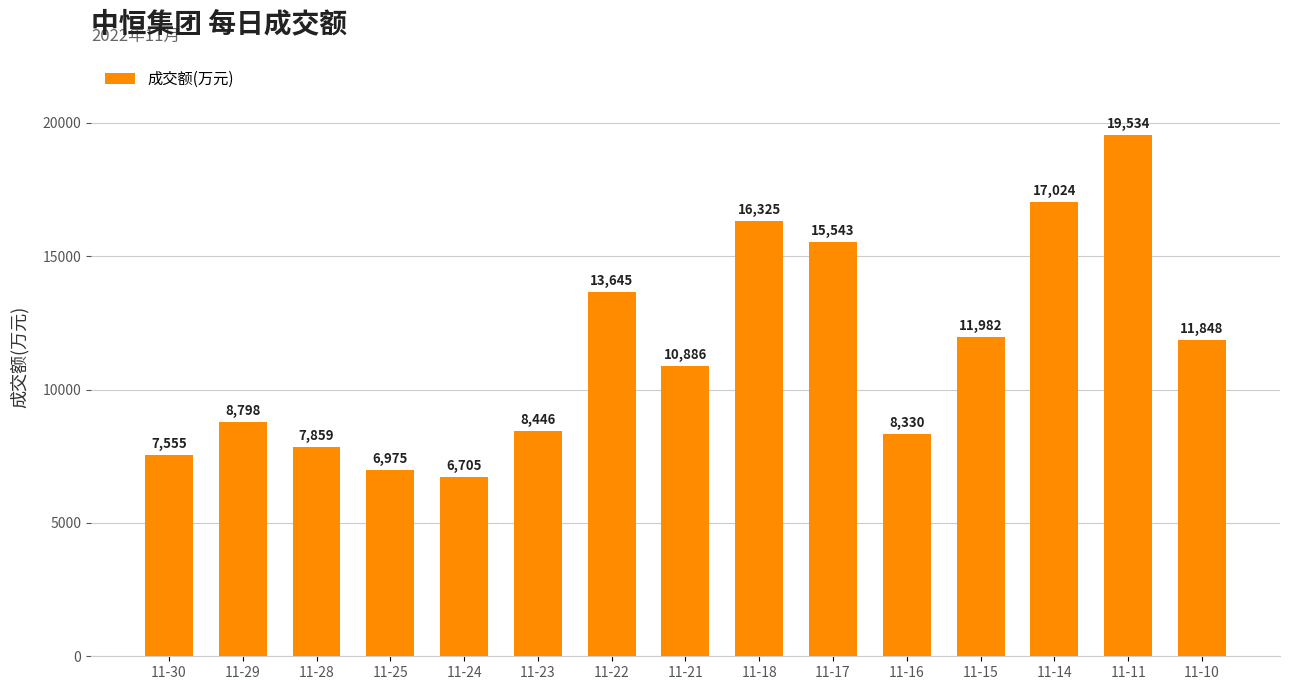

True or false: the data shows 8798 at 11-29.

True